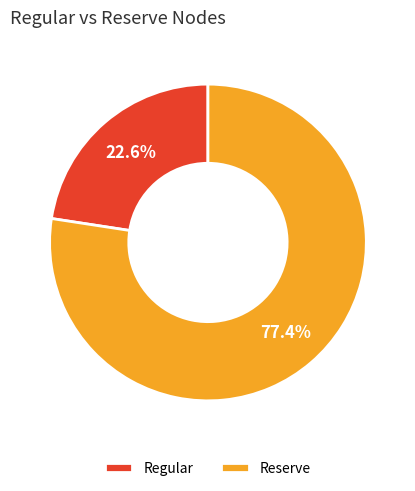

To the nearest percent, what percentage of the pie is Reserve?

77%